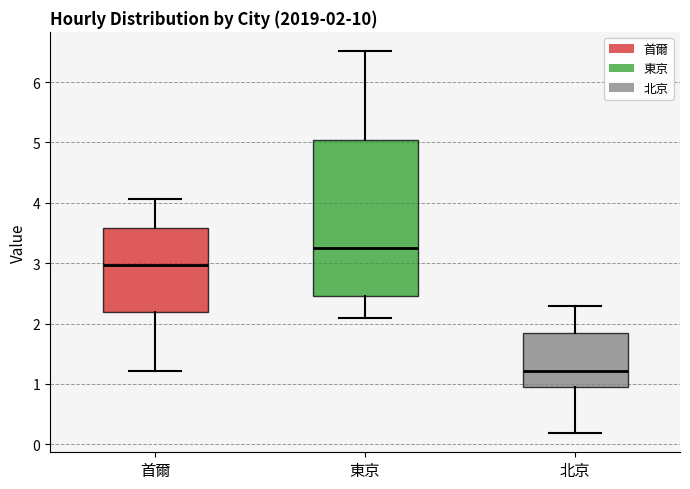

Which box has the highest median line?

東京